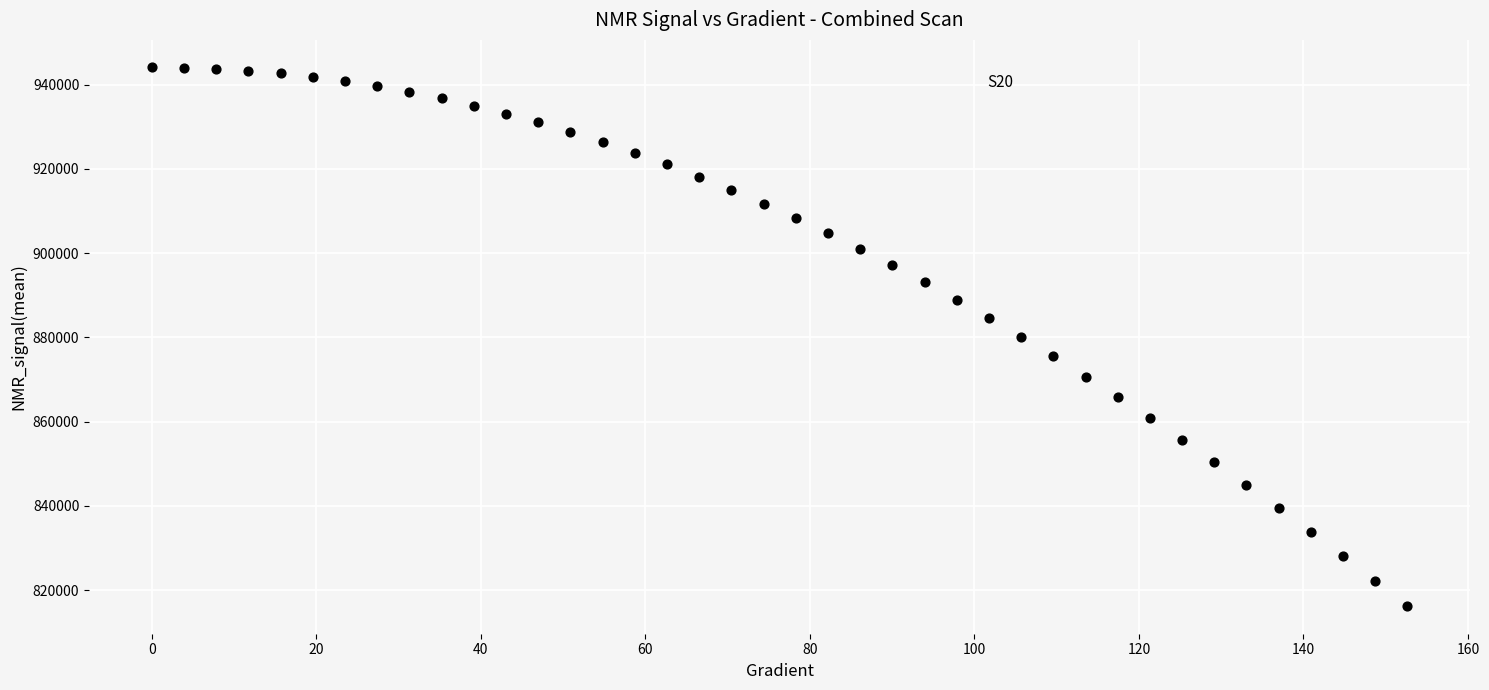

What is the range of X values (max minus min)?

152.6